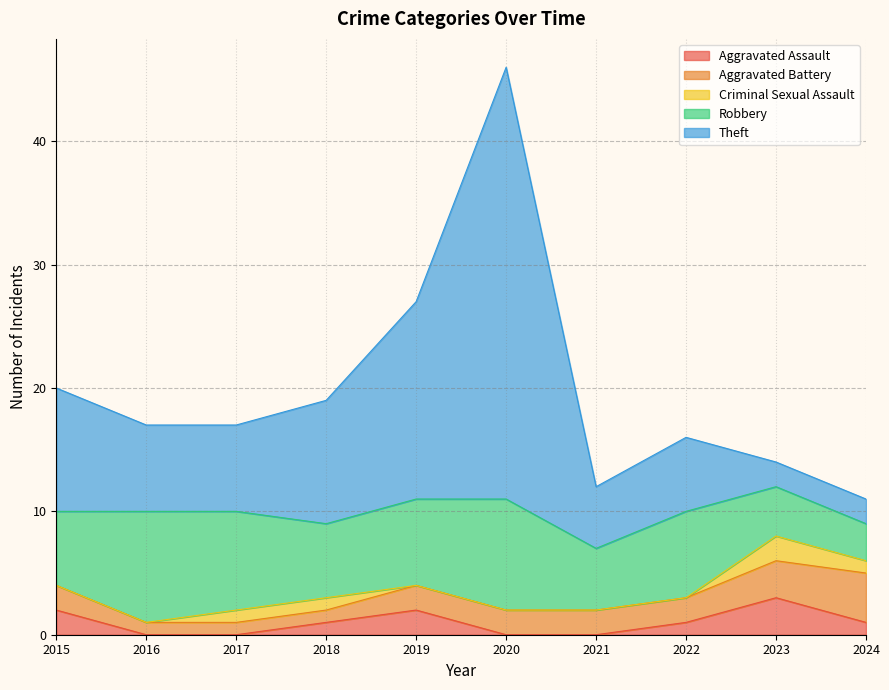

At which category does Robbery reach its first local peak?

2016